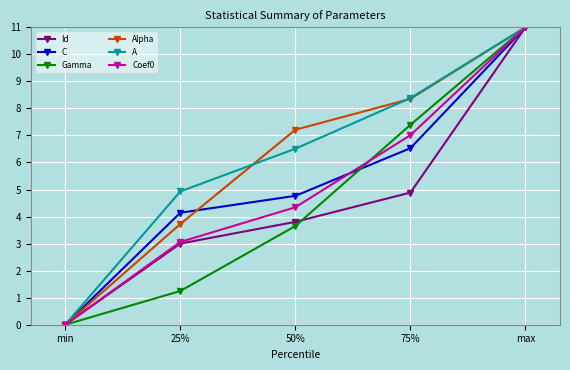

True or false: Gamma has more than 2 points higher than both neighbors.

False